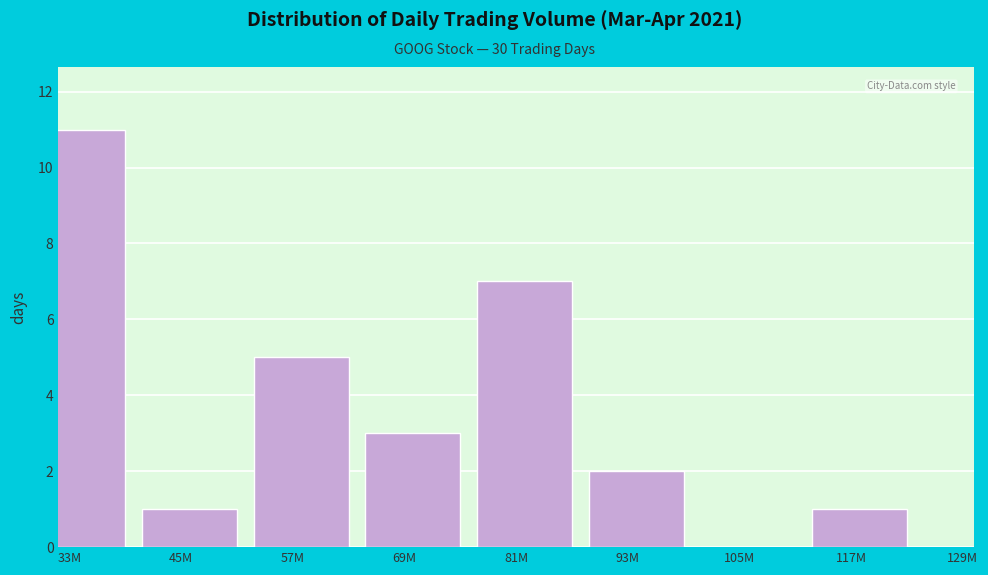

Reading left to right, extract all data points from this chart.

33M=11	45M=1	57M=5	69M=3	81M=7	93M=2	105M=0	117M=1